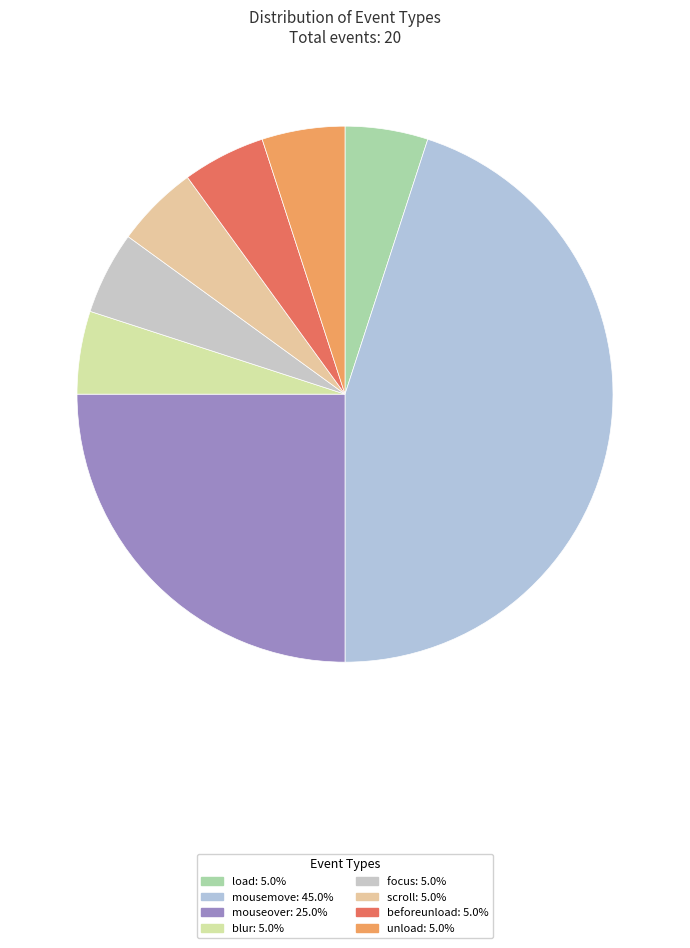

True or false: focus accounts for 1% of the total.

False